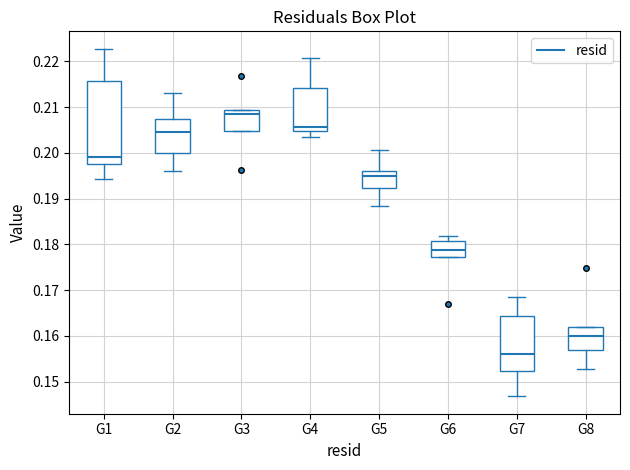

Which box is the tallest, from its lower edge to its upper edge?

G1